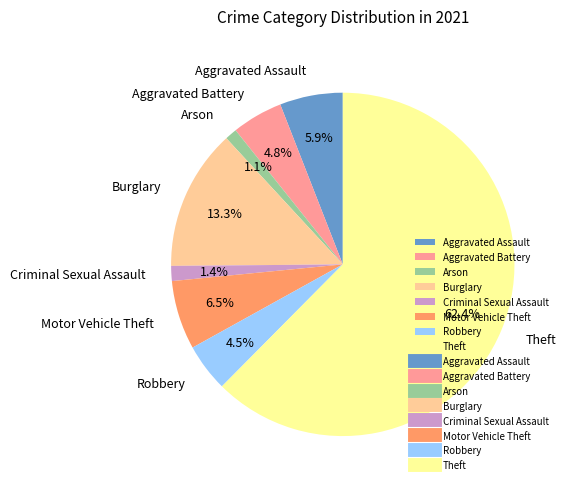

Which slice is the largest?

Theft